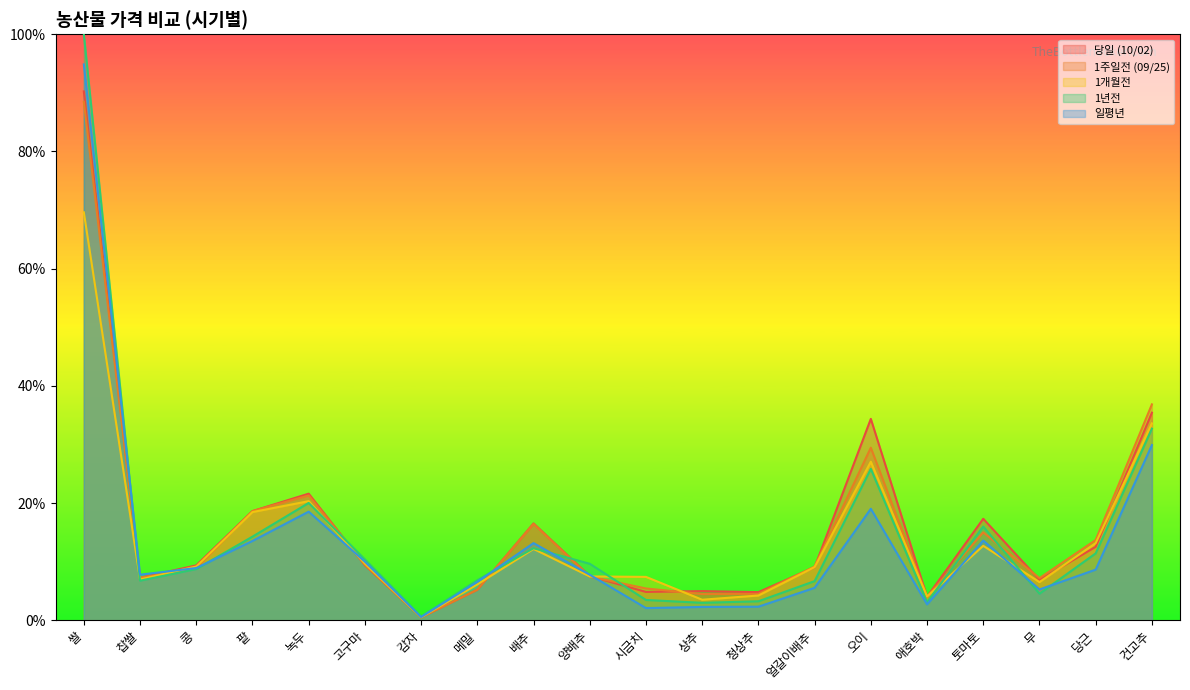

Where does the 당일 (10/02) series first go above 9?

쌀